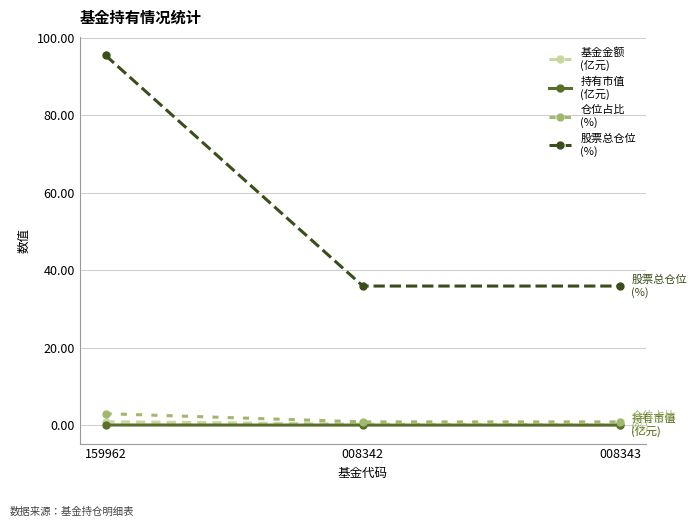

Does the chart display data point markers on the line(s)?

Yes